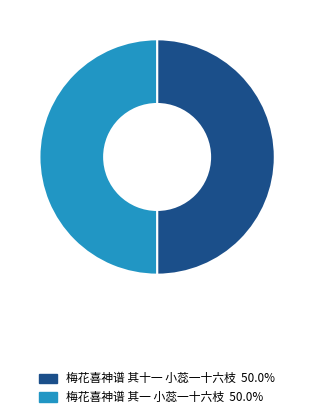

Is the sum of 梅花喜神谱 其一 小蕊一十六枝 and 梅花喜神谱 其十一 小蕊一十六枝 greater than half?

Yes